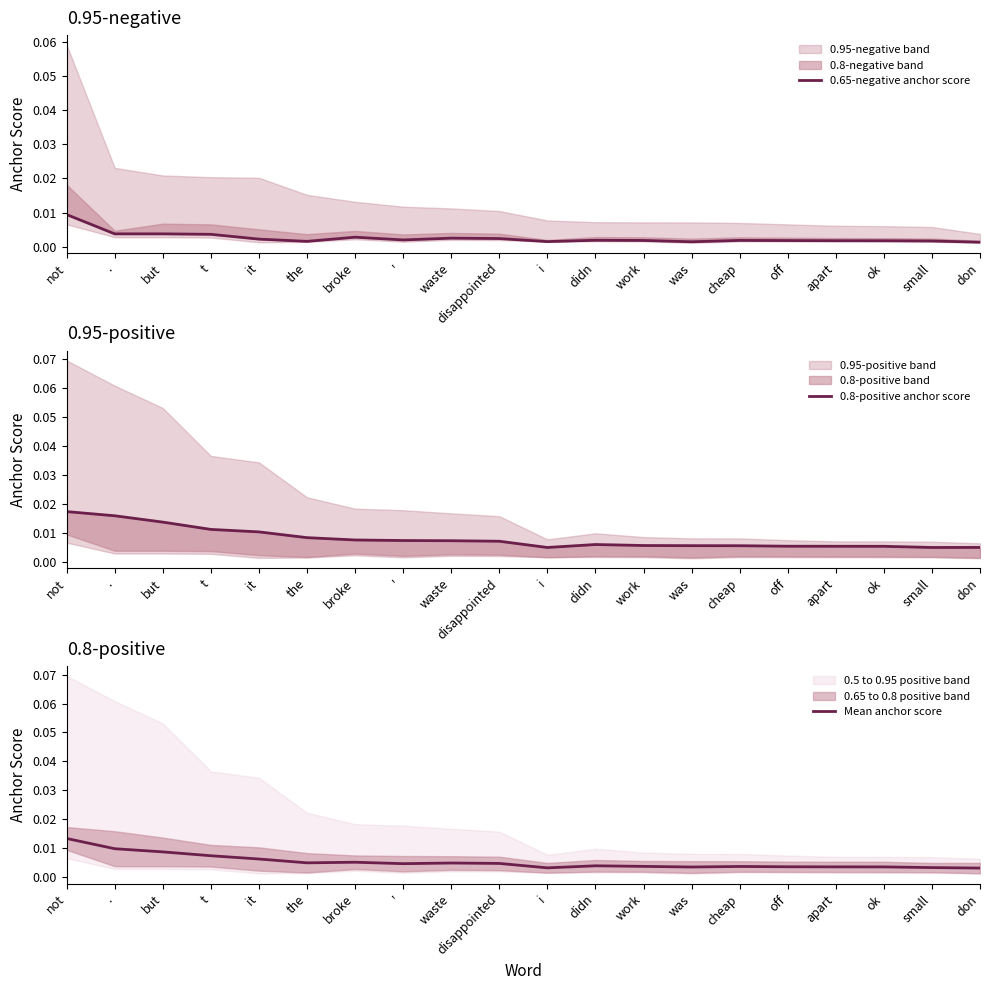

At how many categories does at least one series exceed 0?

20